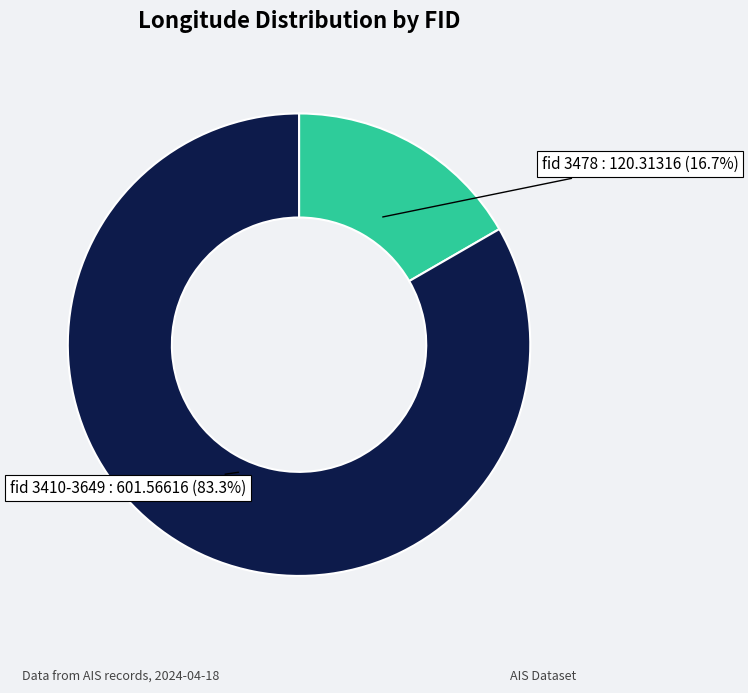

What percentage do fid 3410-3649 : 601.56616 (83.3%) and fid 3478 : 120.31316 (16.7%) together represent?

100.0%